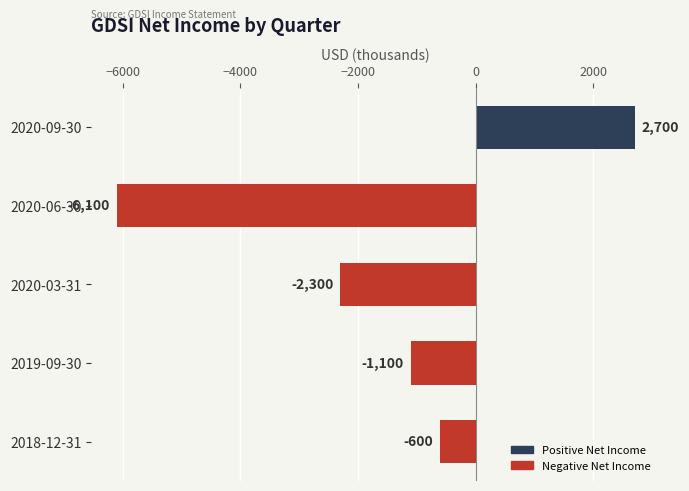

Where is the data nearest to the value -1700?

2020-03-31